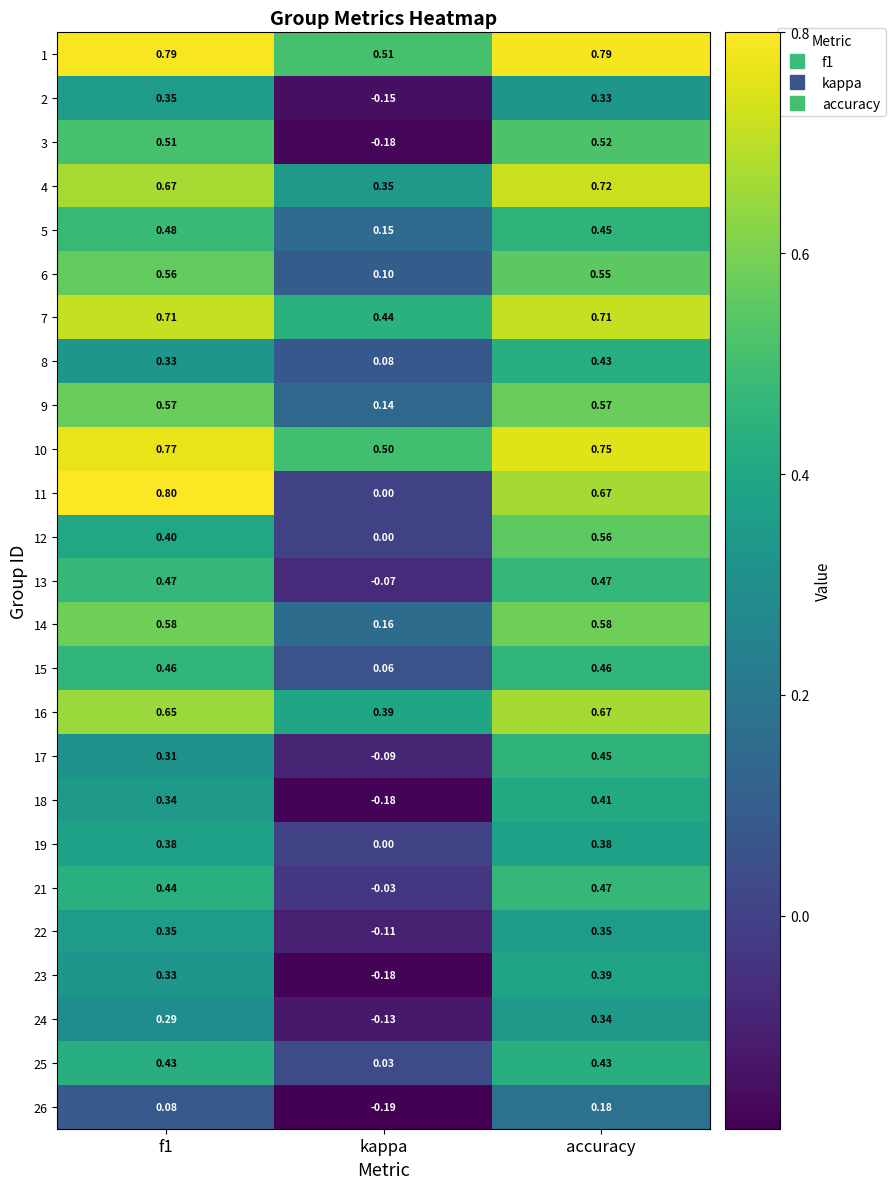

Is the value of 4 at kappa greater than the value of 2 at kappa?

Yes